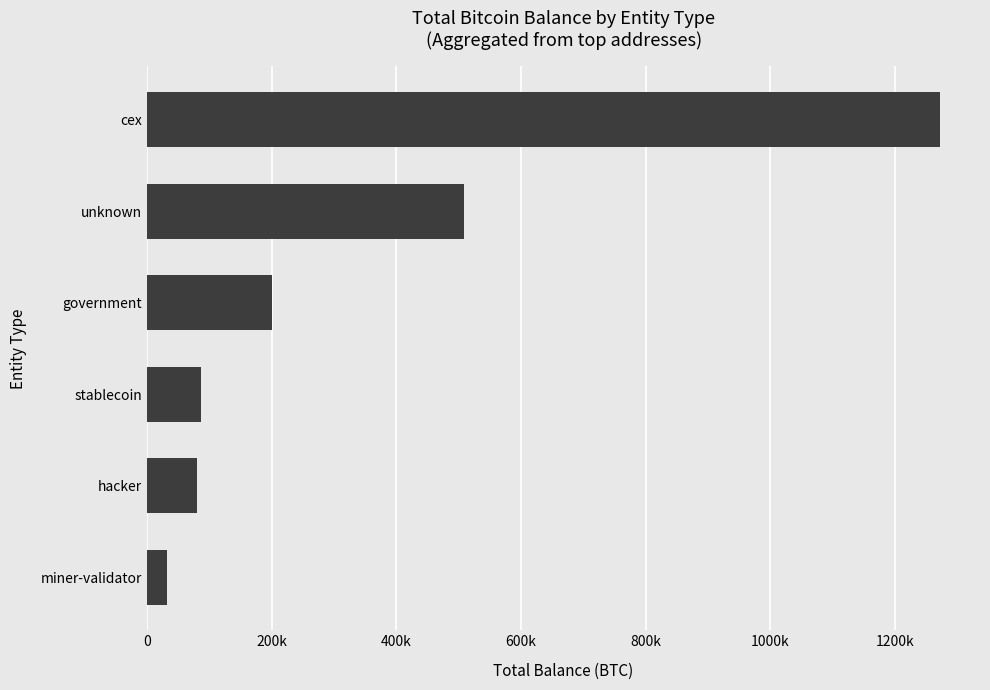

Where is the data nearest to the value 652364?

unknown